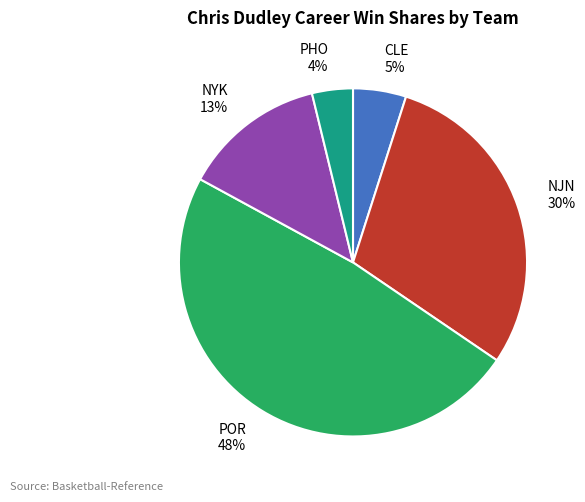

What is the smallest slice in the pie chart?

PHO